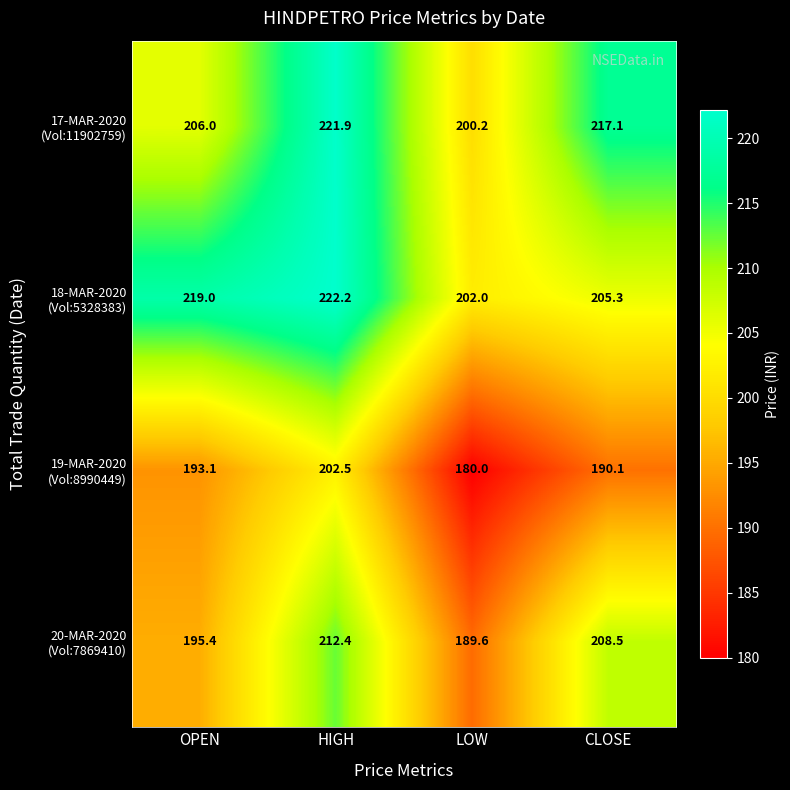

Which category has the highest value across all series?

HIGH